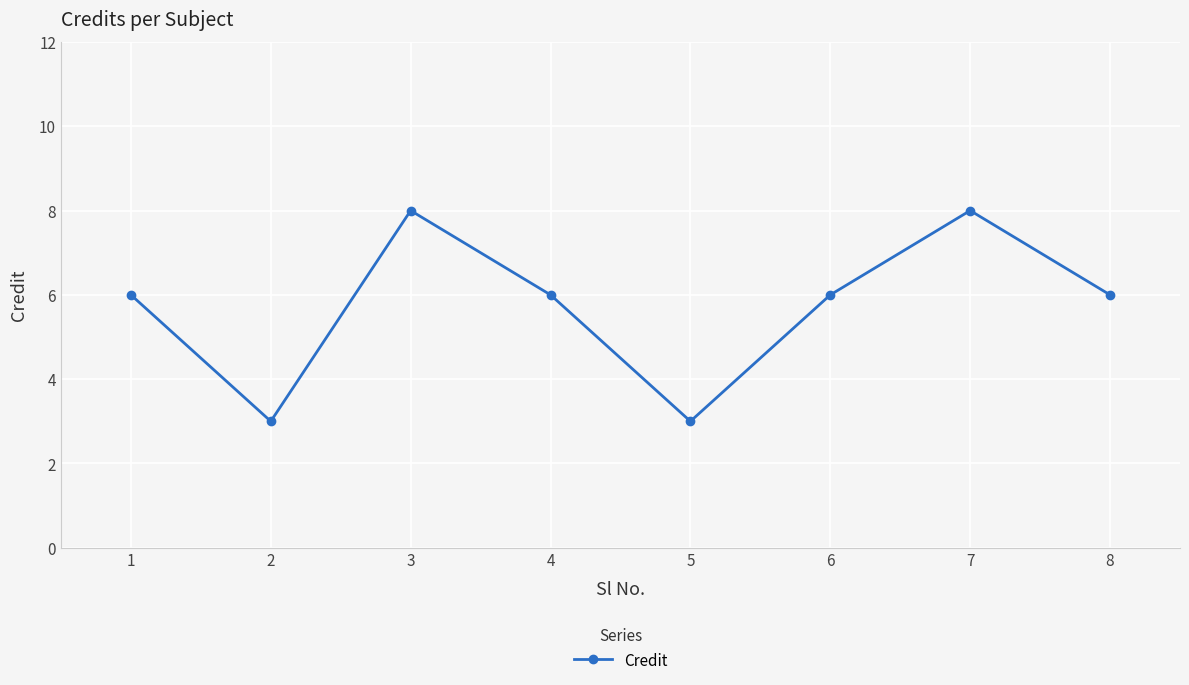

How many values are between 6 and 8?

6